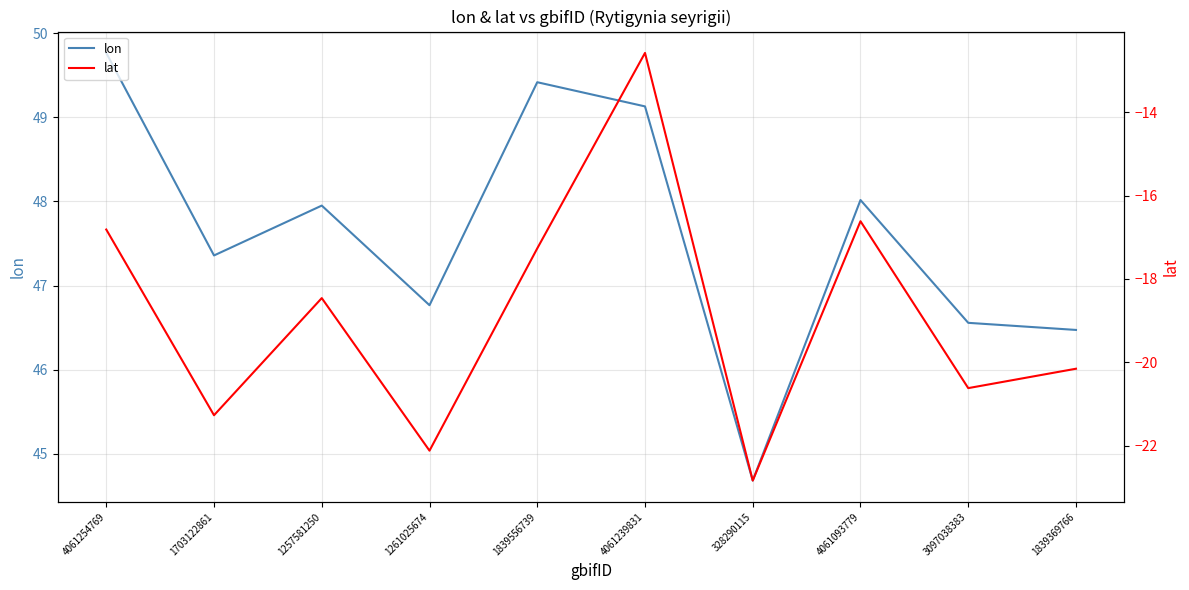

At which label does lat reach its peak?

4061239831